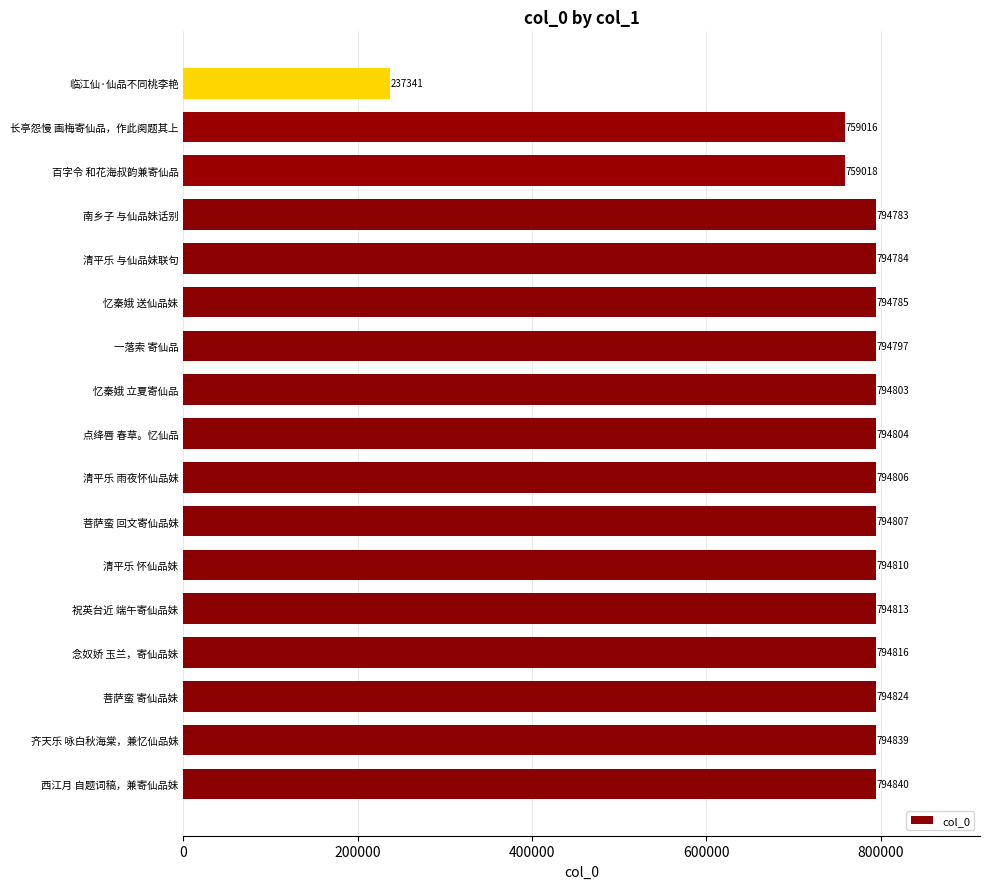

What is the difference between the maximum and minimum values?

557499